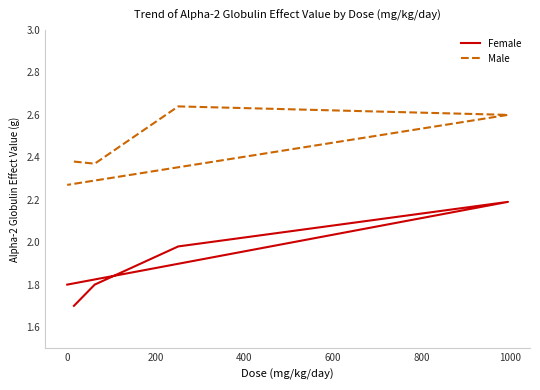

What is the difference between the second highest and minimum values in the Male series?

0.3